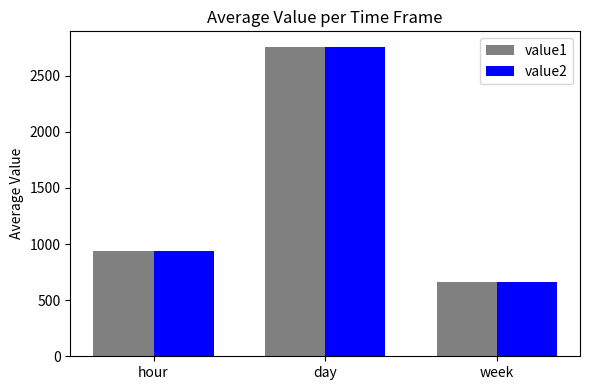

The value of value2 at hour is 459.7. True or false?

False